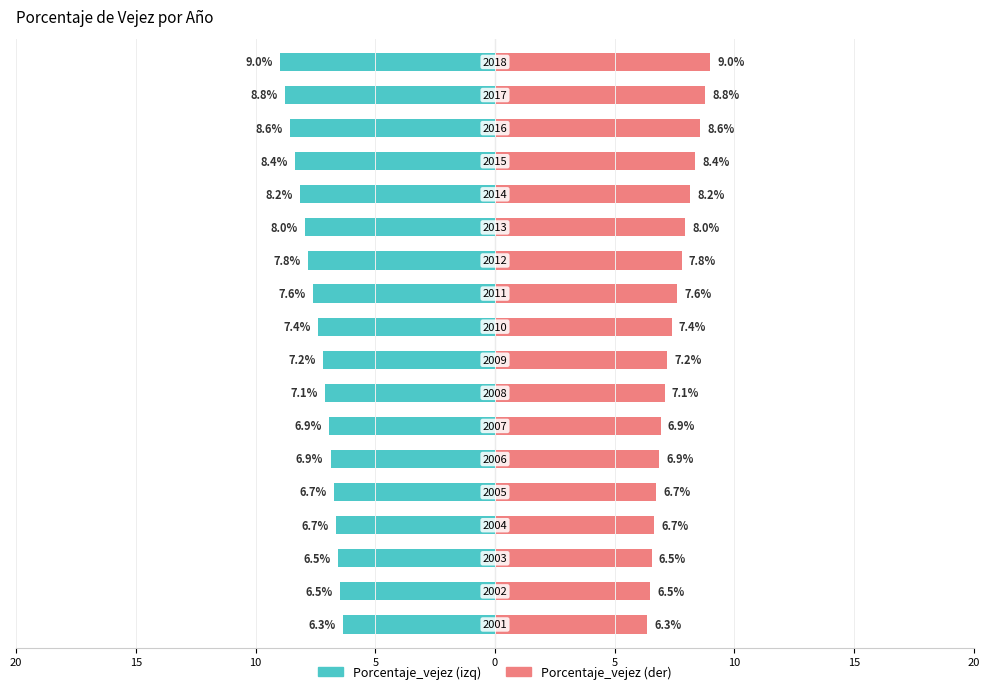

What is the difference between the maximum and minimum values in the Porcentaje_vejez (der) series?

2.6